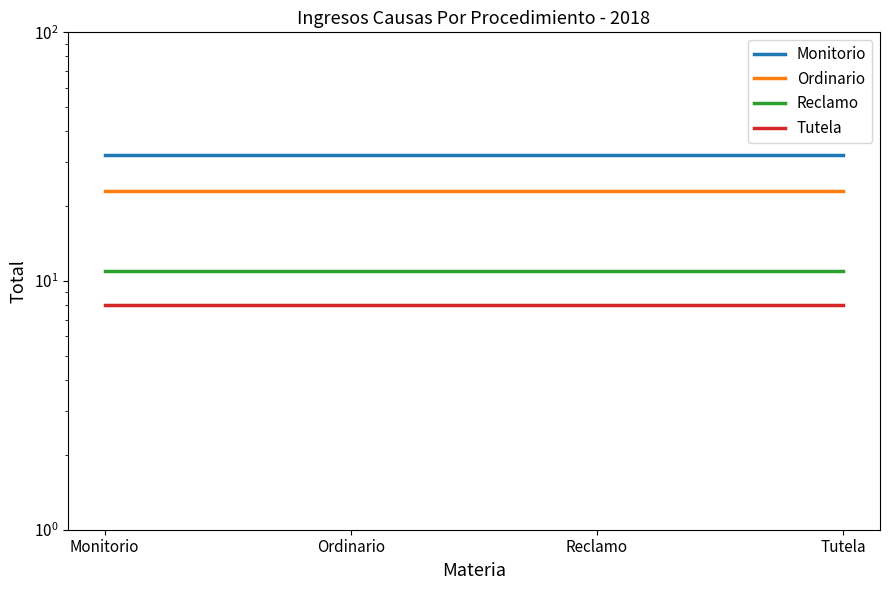

Read the Tutela value at Ordinario.

8